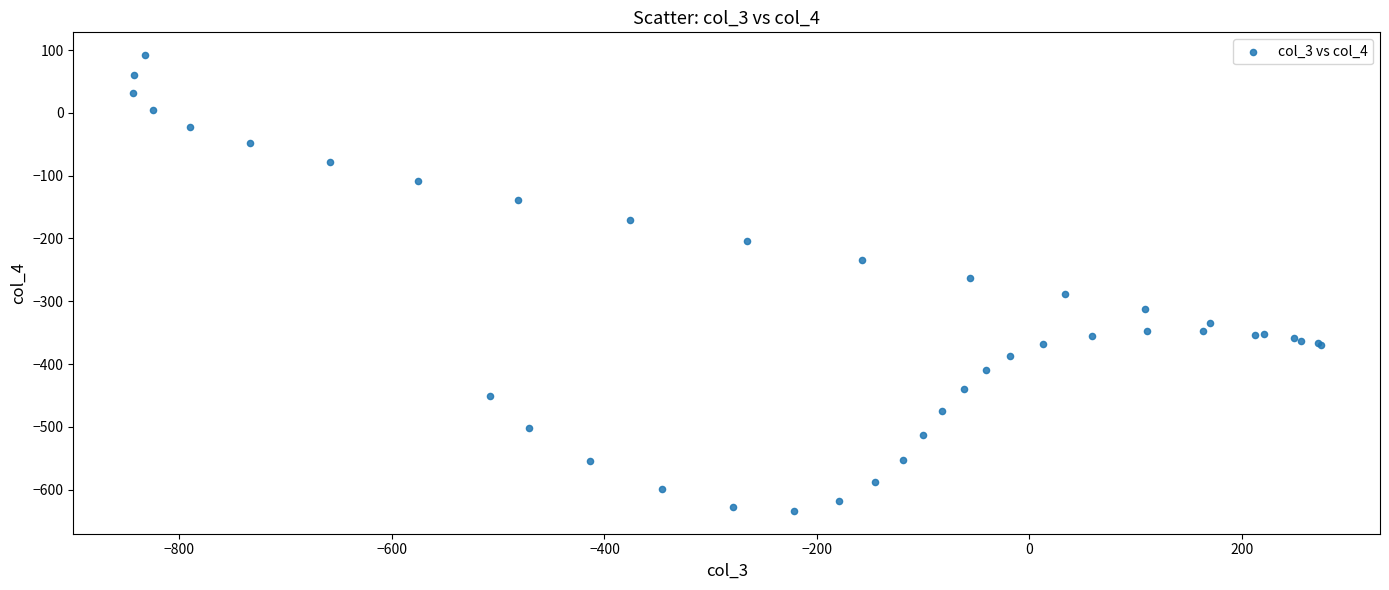

What Y value in the scatter plot is closest to -271?

-263